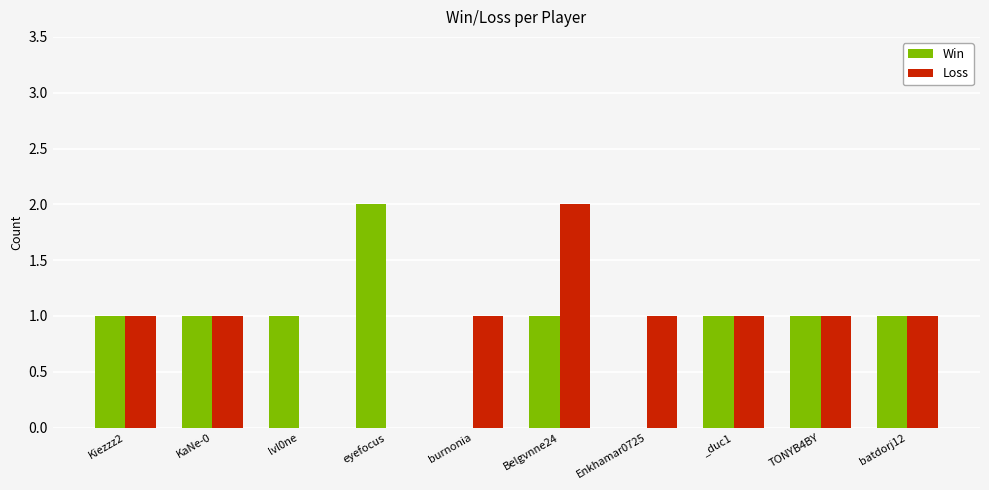

At which category is the sum across all series the highest?

Belgvnne24